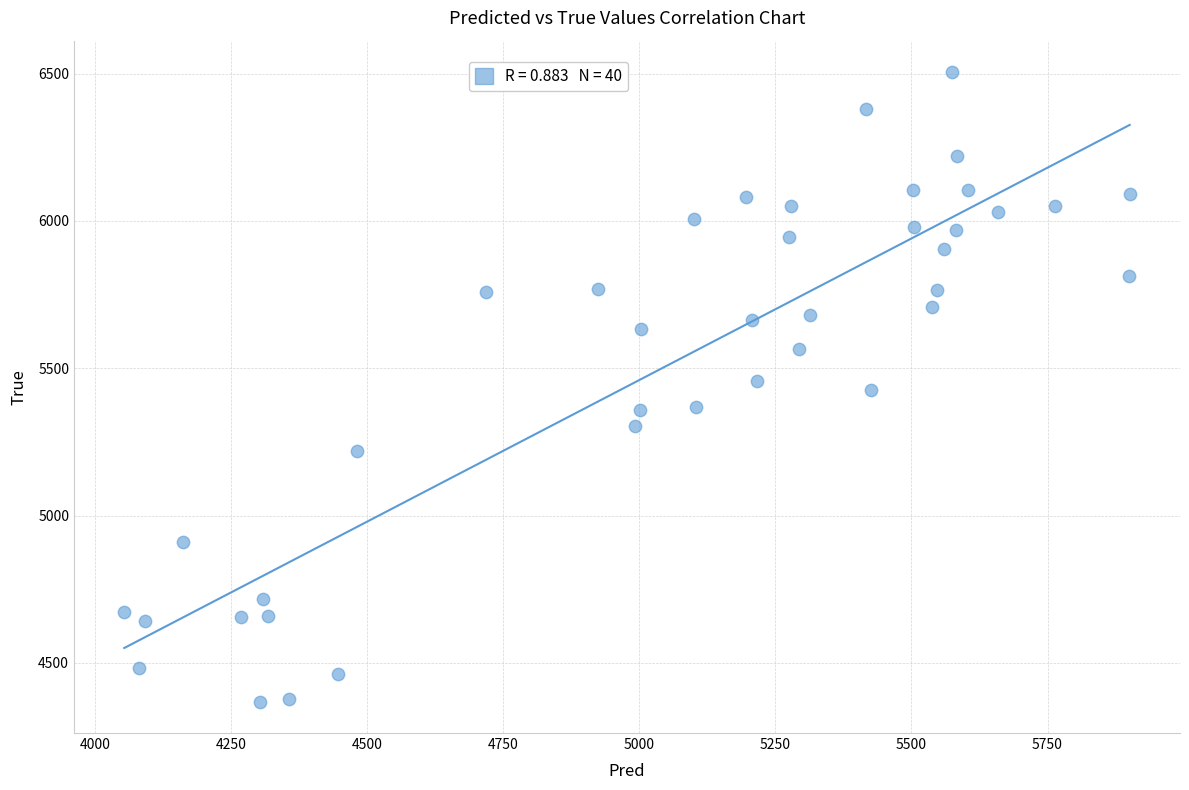

What is the range of Y values (max minus min)?

2136